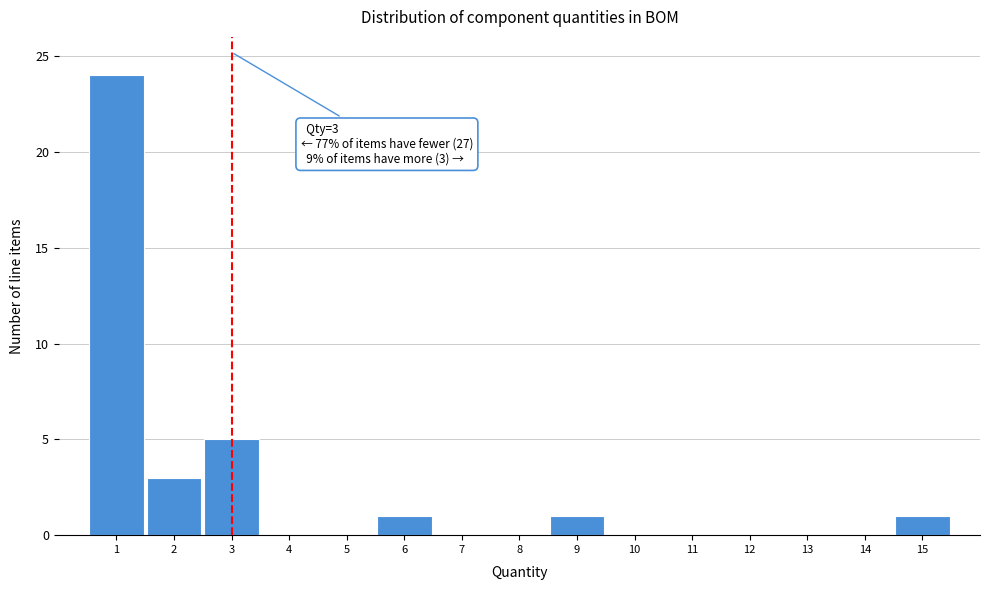

Which range on the x-axis has the tallest bar?

0.5 to 1.5